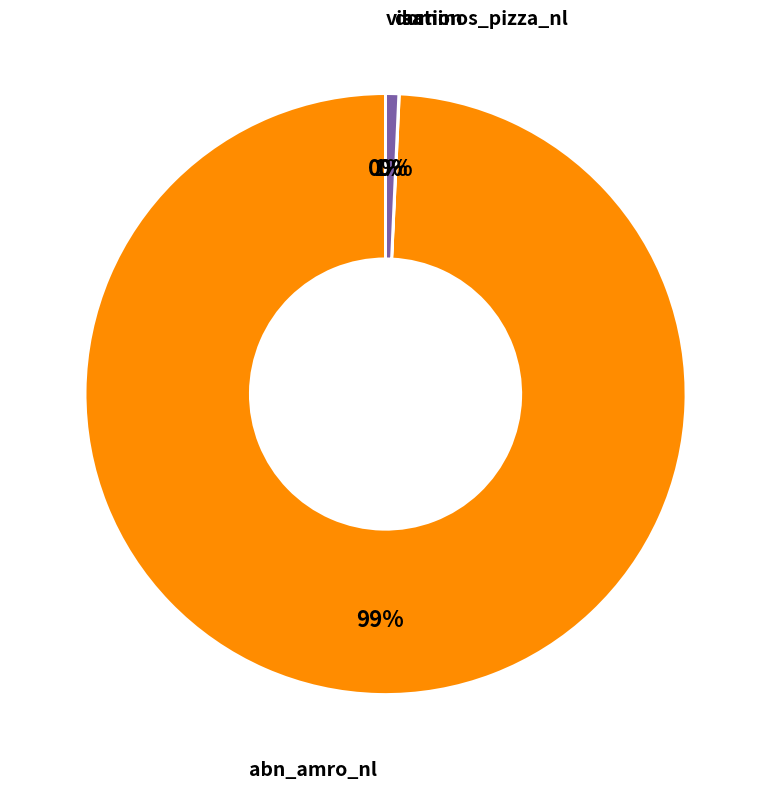

To the nearest percent, what is the average slice percentage?

25%